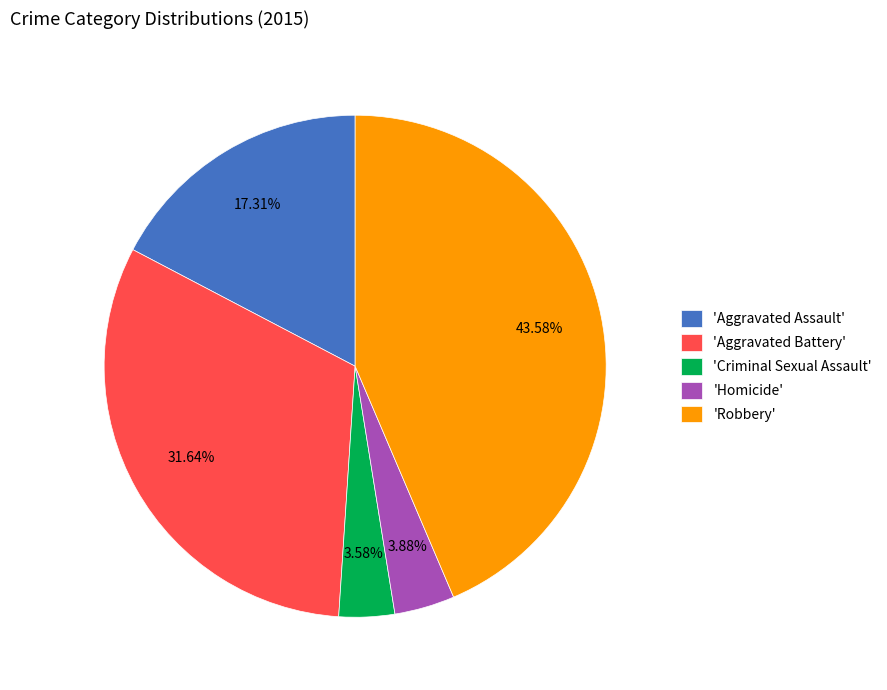

Is the sum of 'Aggravated Battery' and 'Aggravated Assault' greater than half?

No